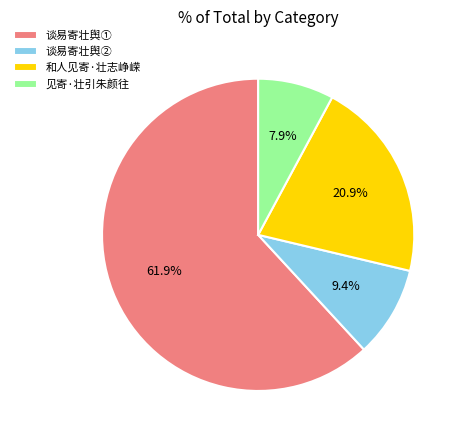

How many slices are in this pie chart?

4